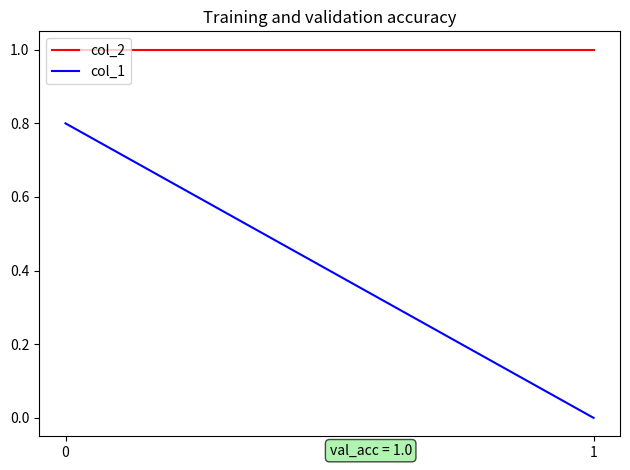

What is the sum of the col_2 values at 1 and 0?

2.0